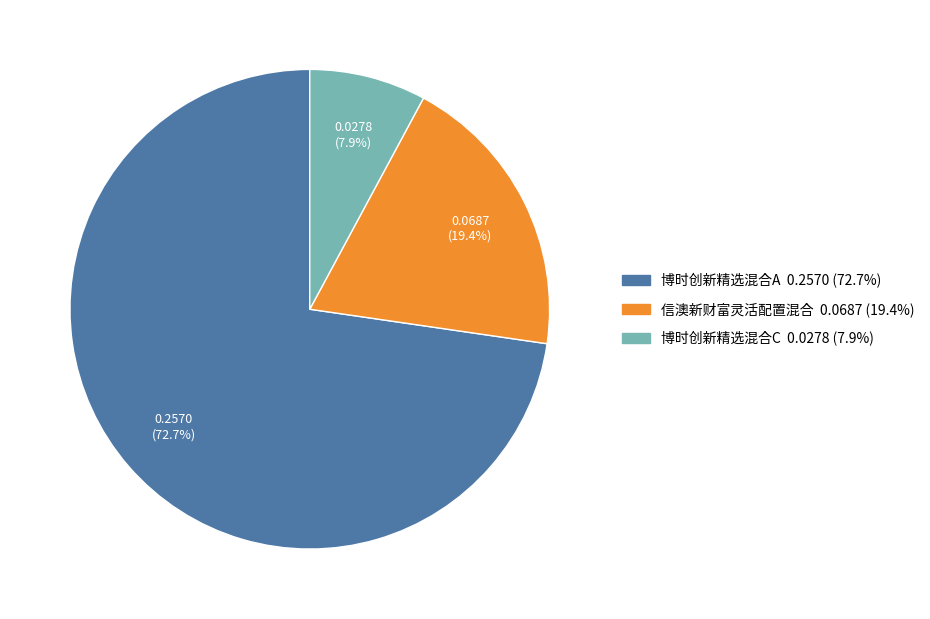

True or false: 博时创新精选混合A accounts for 73% of the total.

True